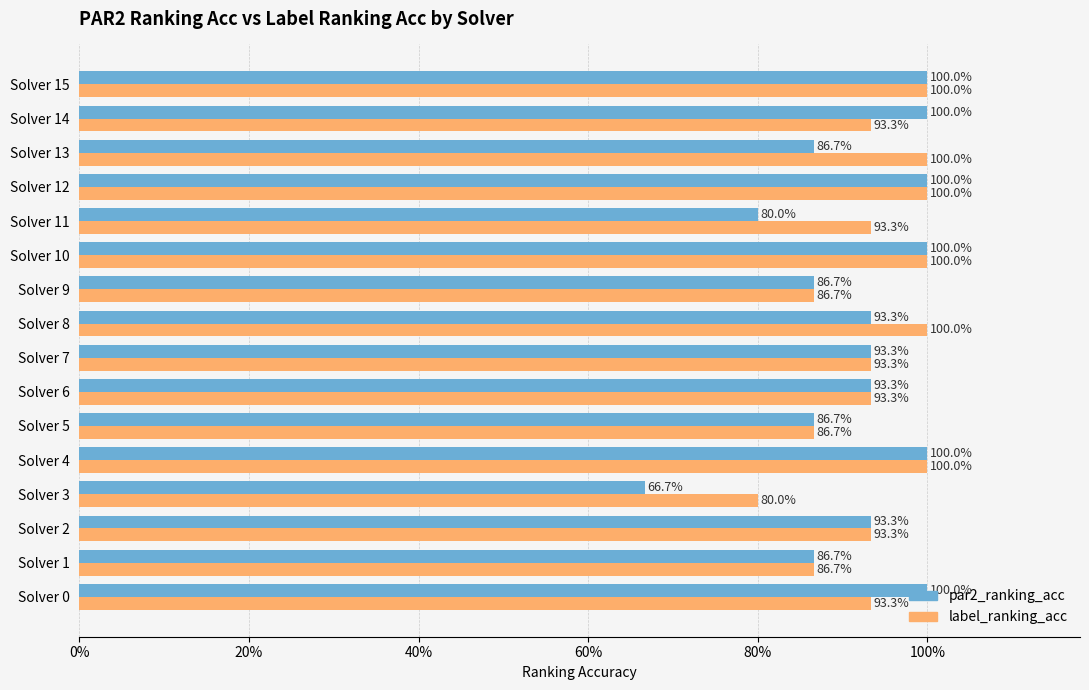

What is the maximum value shown in the chart?

1.0